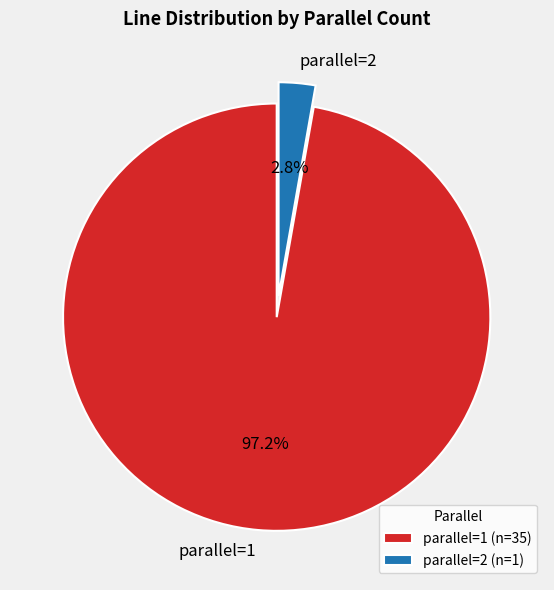

To the nearest percent, what portion does parallel=2 represent?

3%